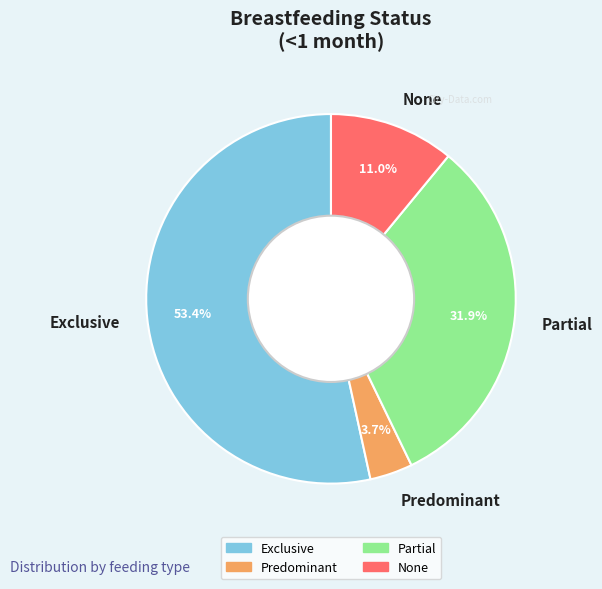

True or false: None accounts for 25% of the total.

False